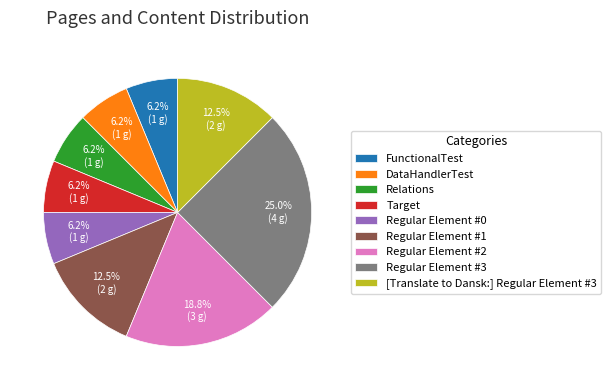

How many slices are in this pie chart?

9